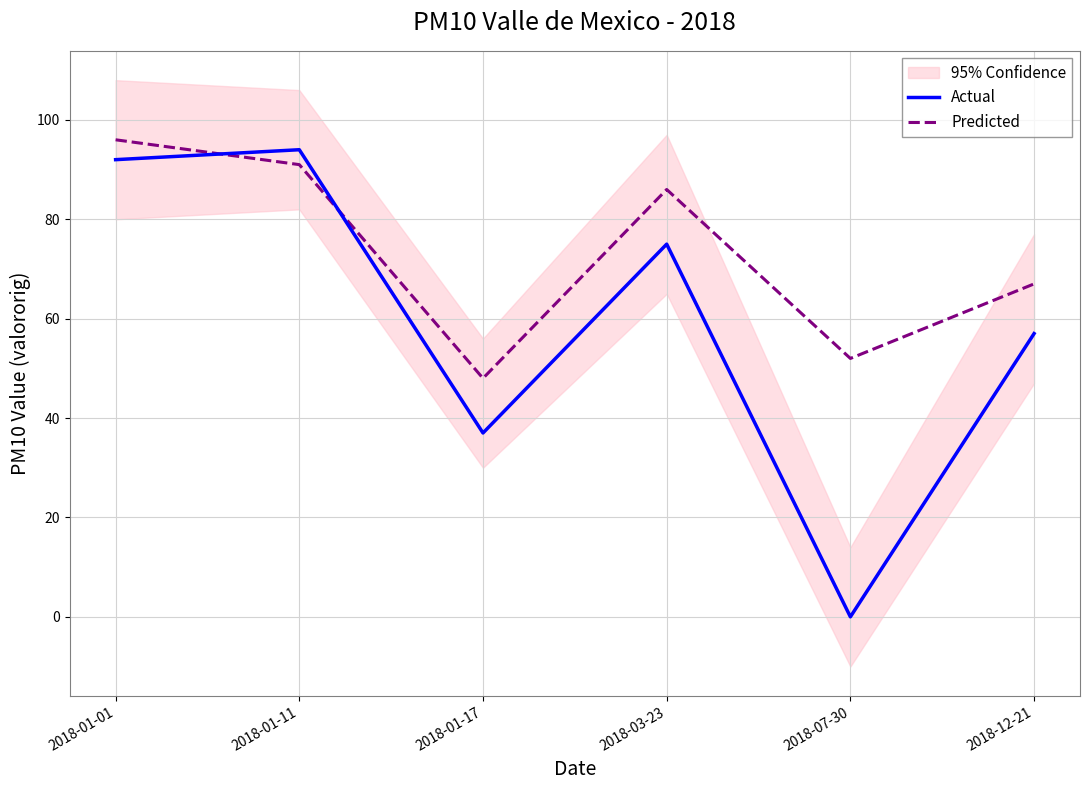

What is the maximum value shown in the chart?

96